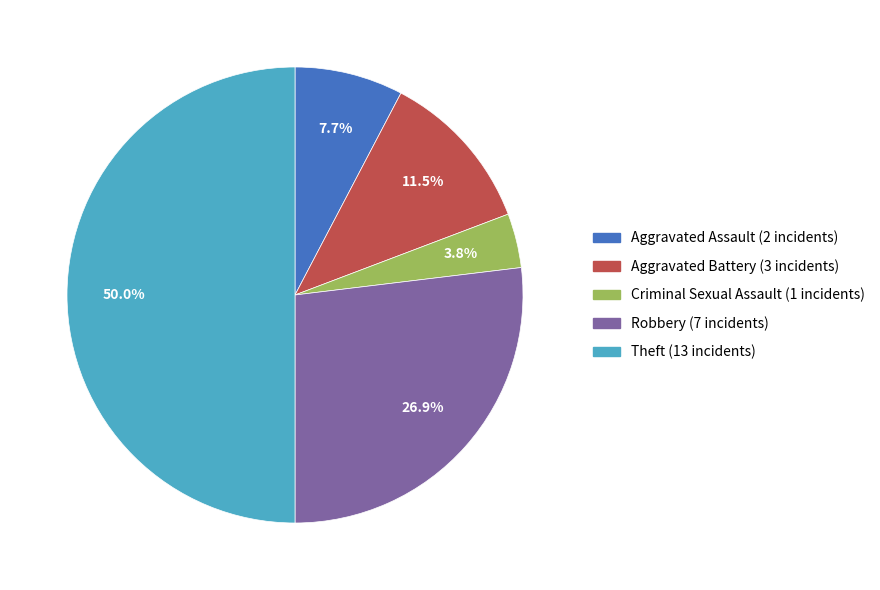

What is the ratio of the value at Aggravated Assault to the value at Robbery?

0.3